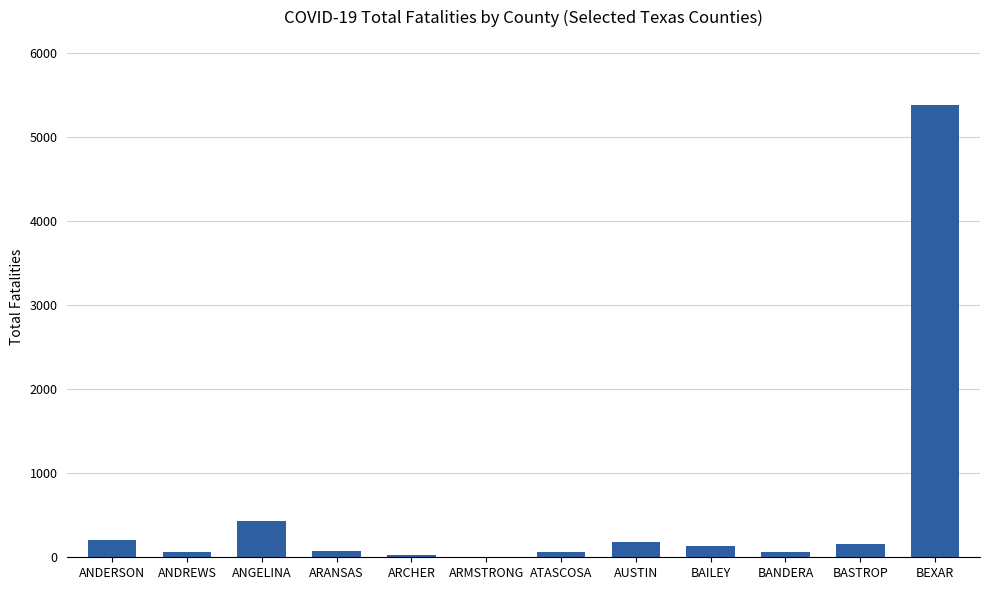

Are the bars horizontal?

No